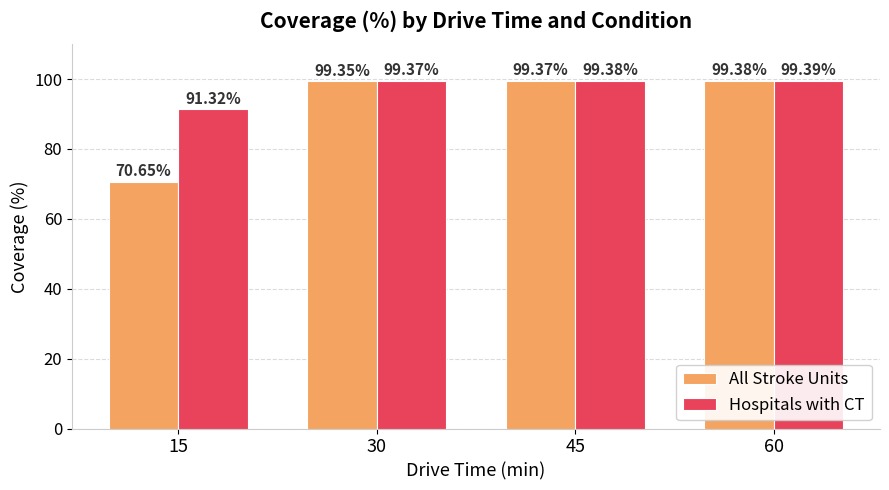

What is the difference between the Hospitals with CT values at 60 and 15?

8.1